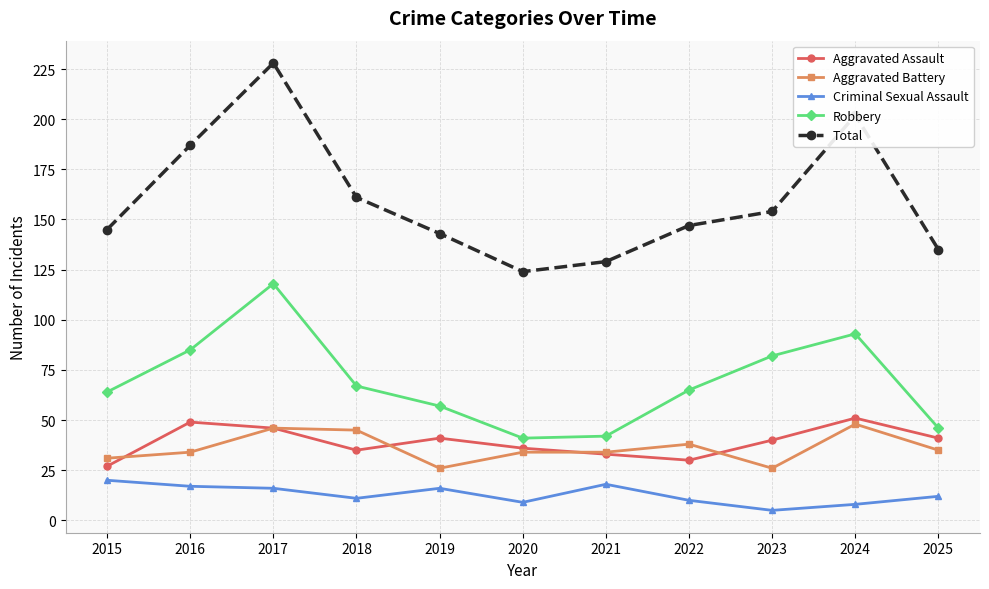

Which series changed the most between 2018 and 2022?

Total